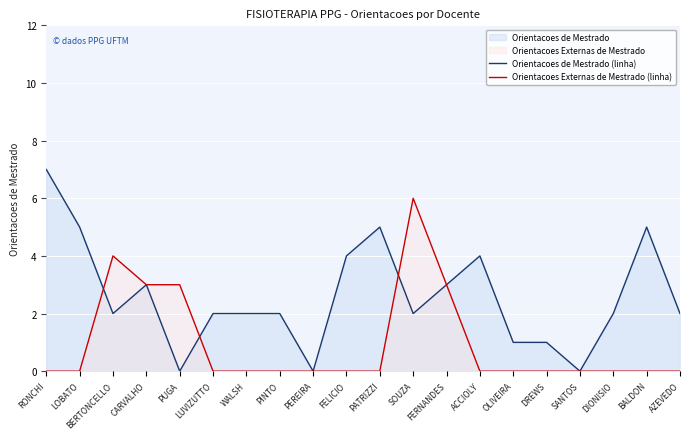

Which category has the lowest value in the Orientacoes Externas de Mestrado (linha) series?

RONCHI